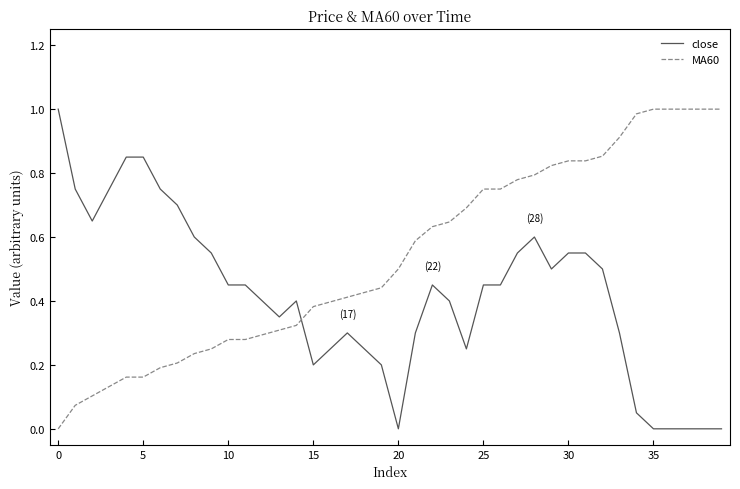

List the series in order of their overall mean, highest first.

MA60, close